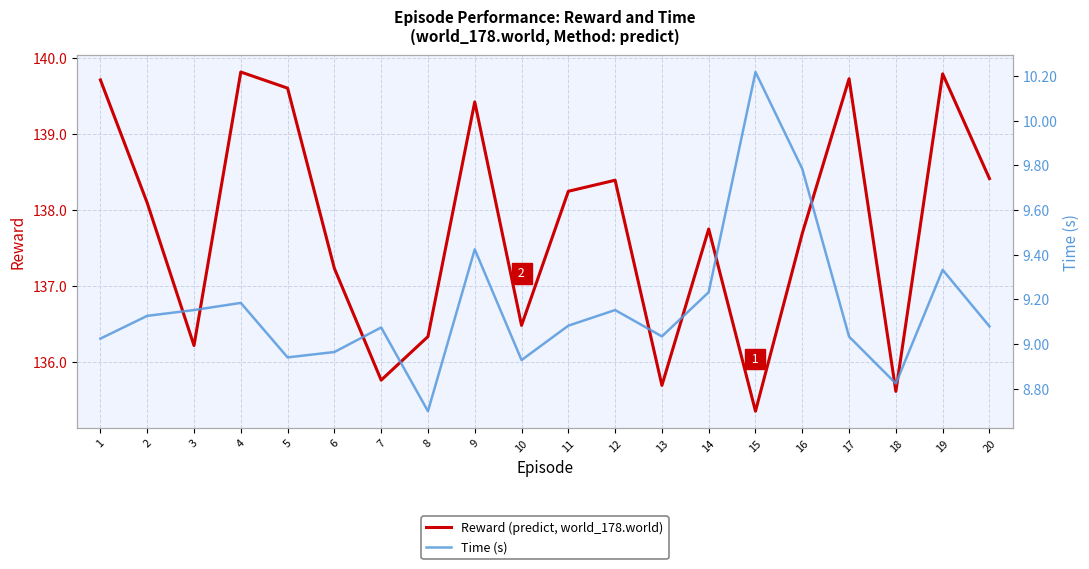

What are all the series names shown in the legend?

Reward (predict, world_178.world), Time (s)